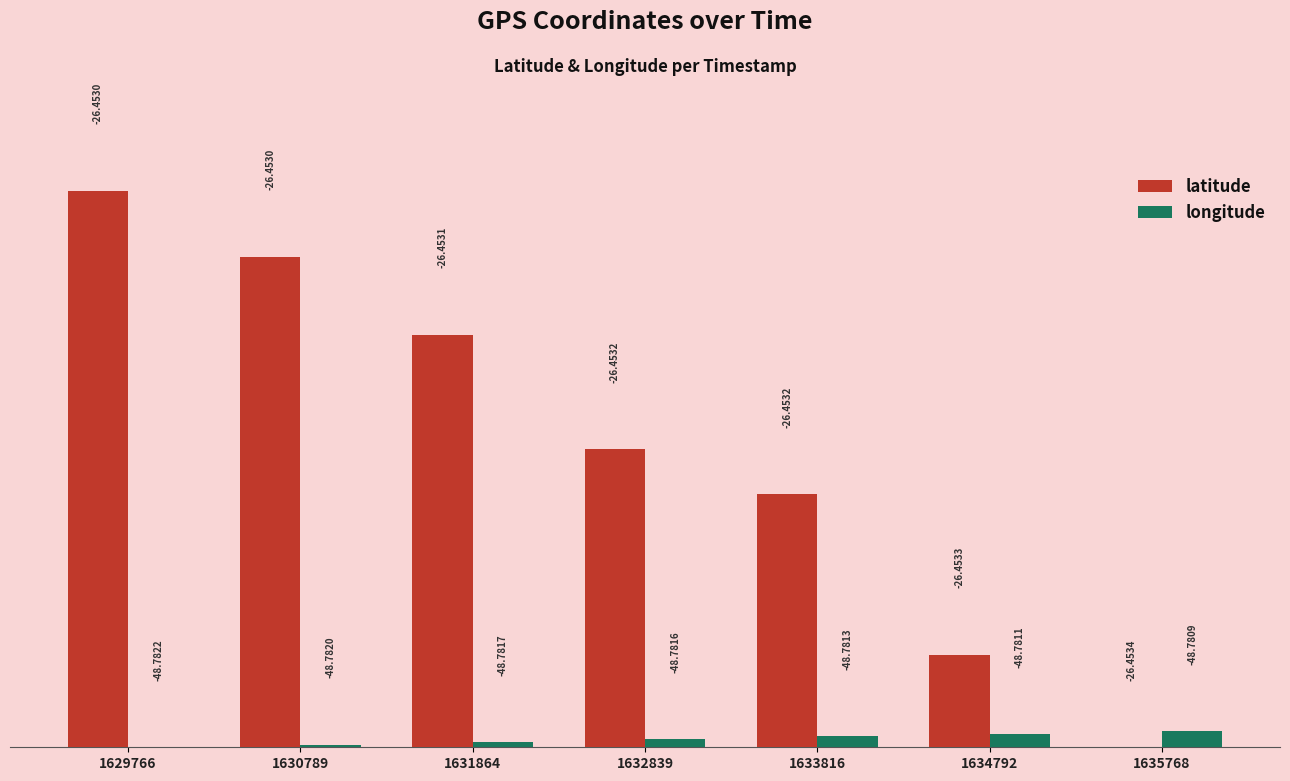

What are all the series names shown in the legend?

latitude, longitude